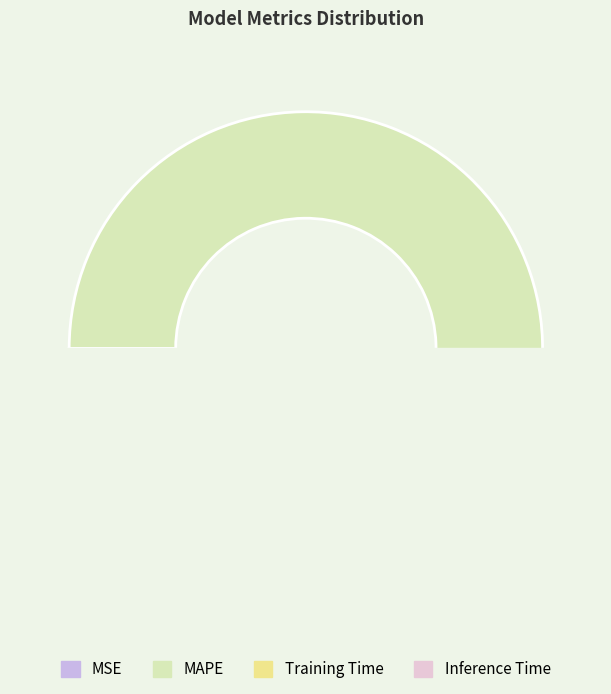

What percentage do MAPE and MSE together represent?

98.9%